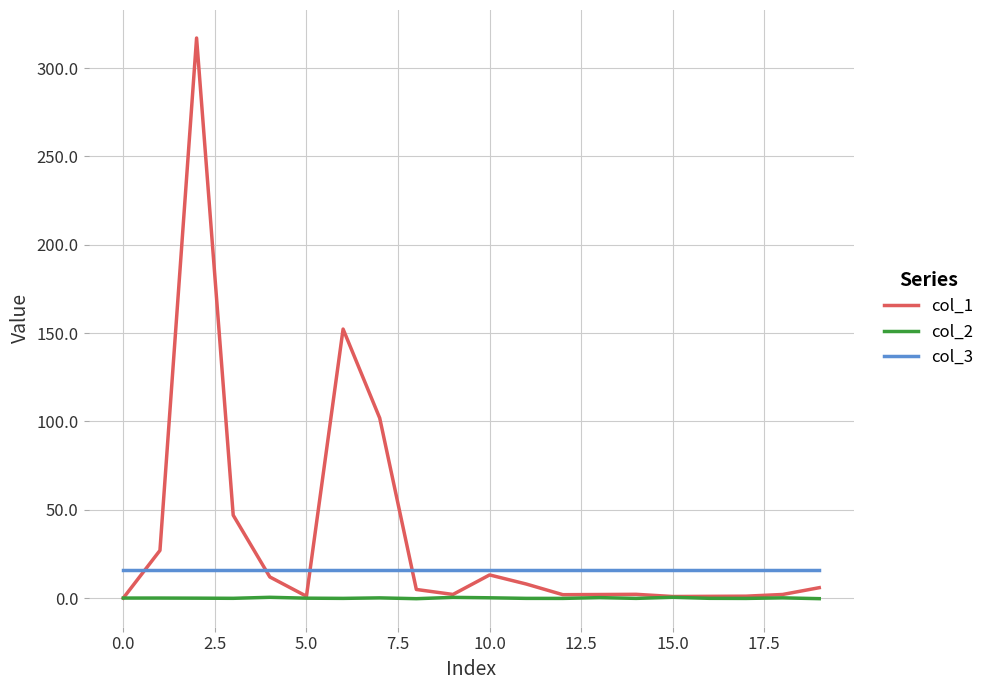

List the series in order of their peak value, highest first.

col_1, col_3, col_2